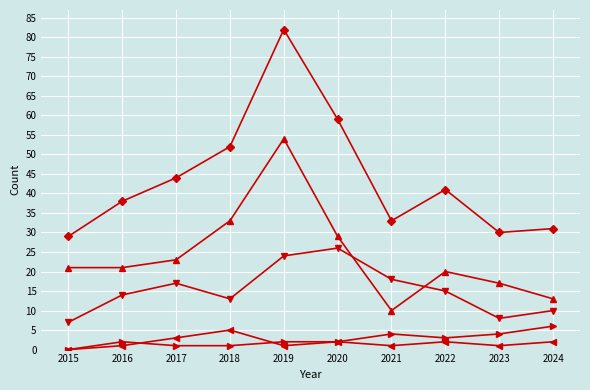

What is the spread (max minus min) of values at 2022?

39